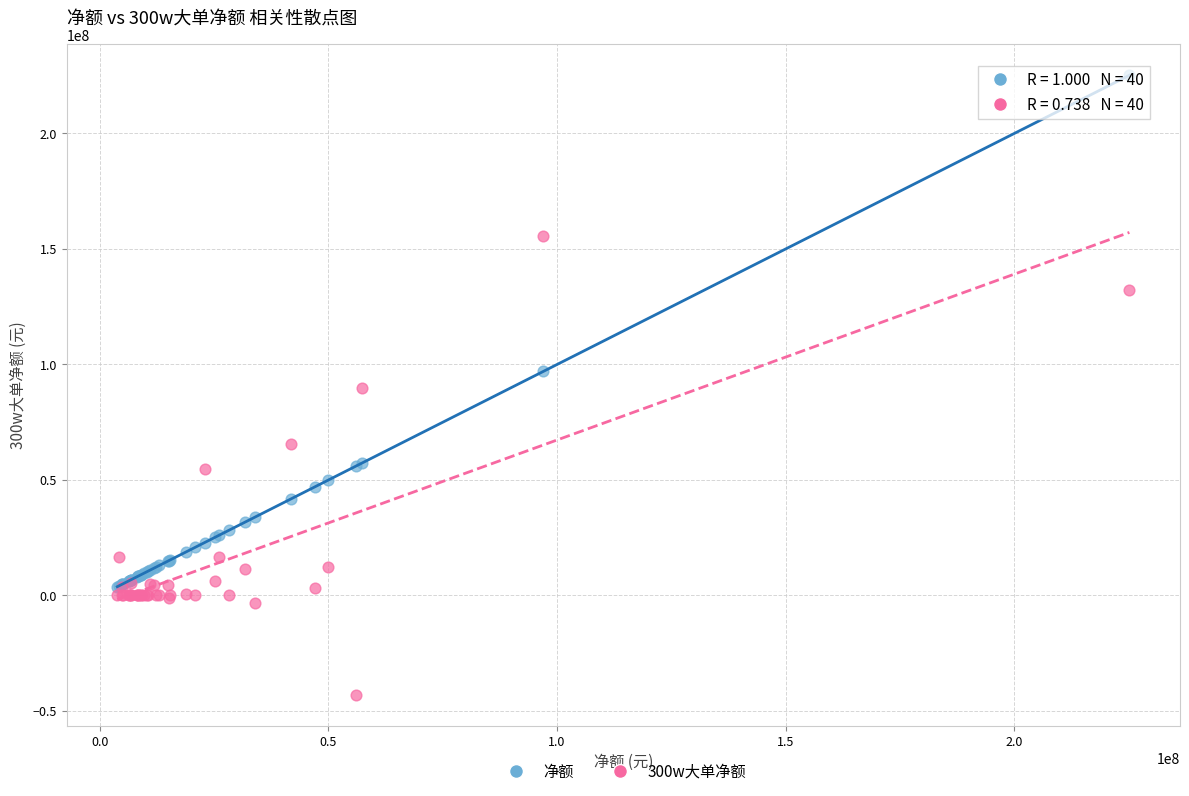

Which series contains the lowest Y value?

300w大单净额